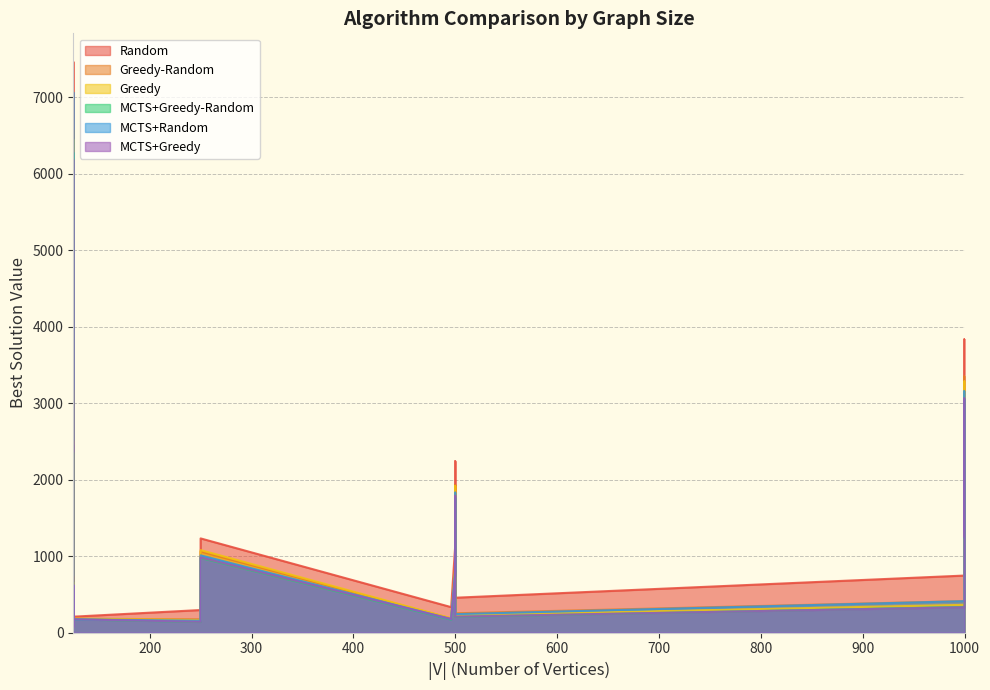

What is the label of the 3rd point from the right?

1000